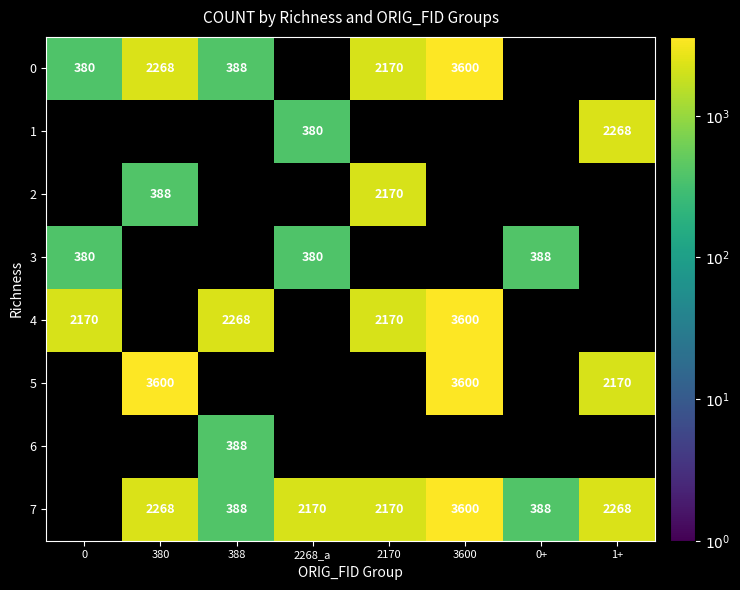

True or false: 7 has a value of 3820 at 1+.

False